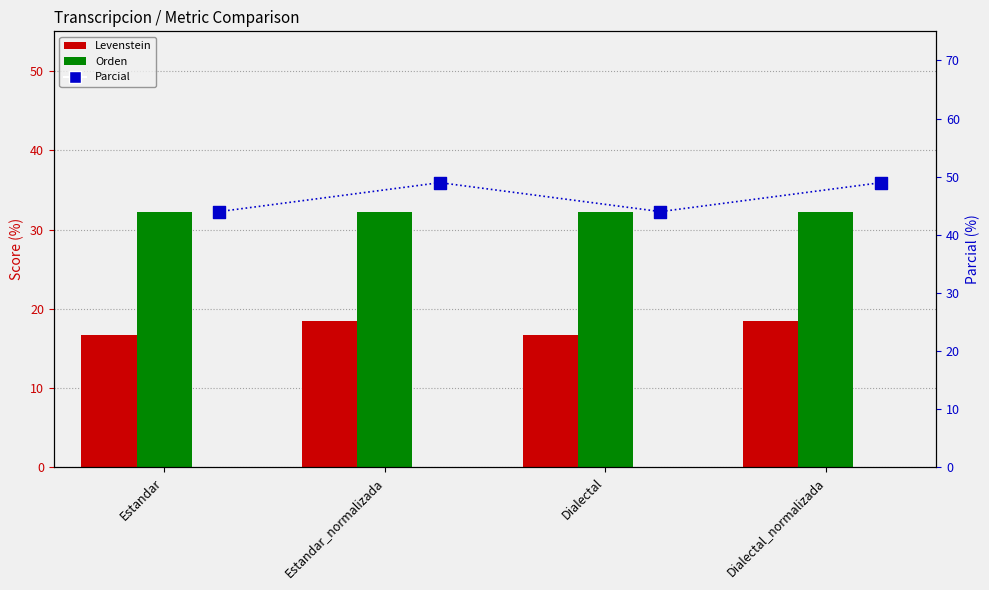

What is the total value across all series at Estandar_normalizada?

99.7